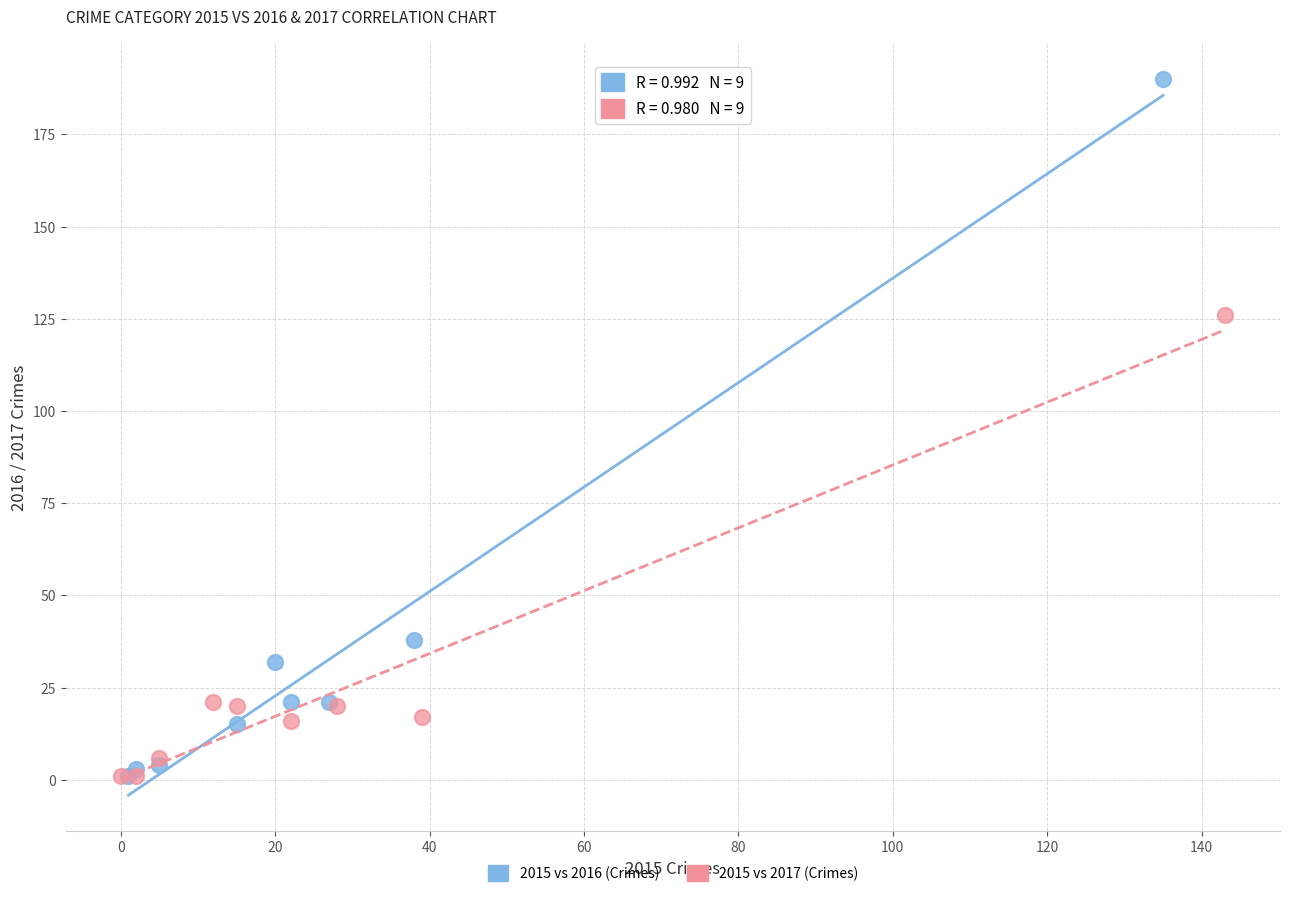

Which series has the largest Y range (max minus min)?

2015 vs 2016 (Crimes)